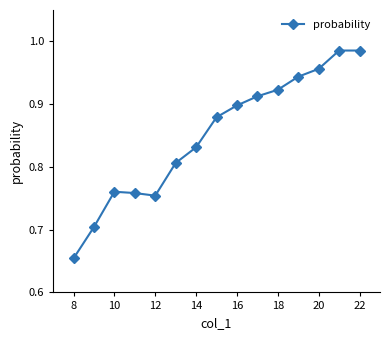

What is the difference between the maximum and minimum values?

0.3